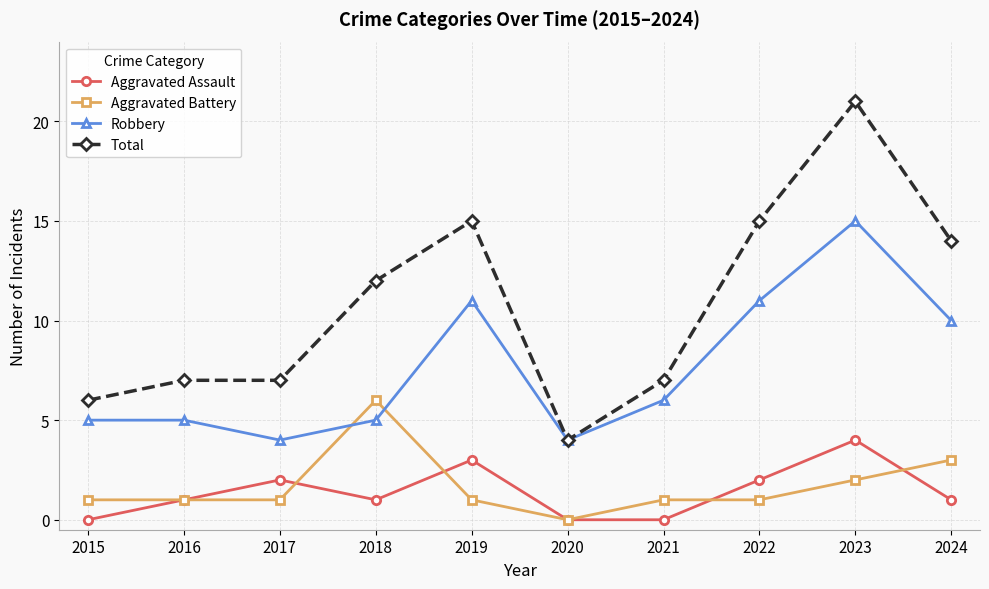

True or false: Total and Aggravated Assault cross at least once.

False